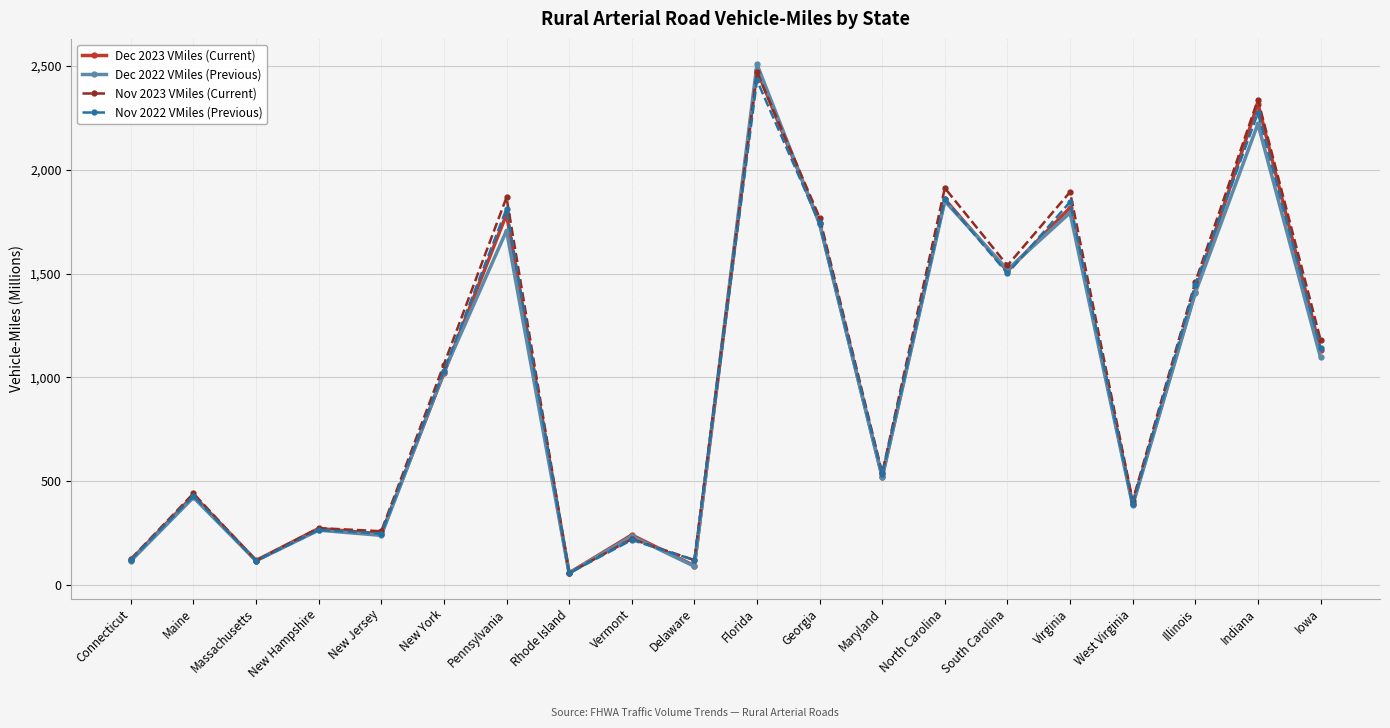

How many categories are shown in the chart?

20